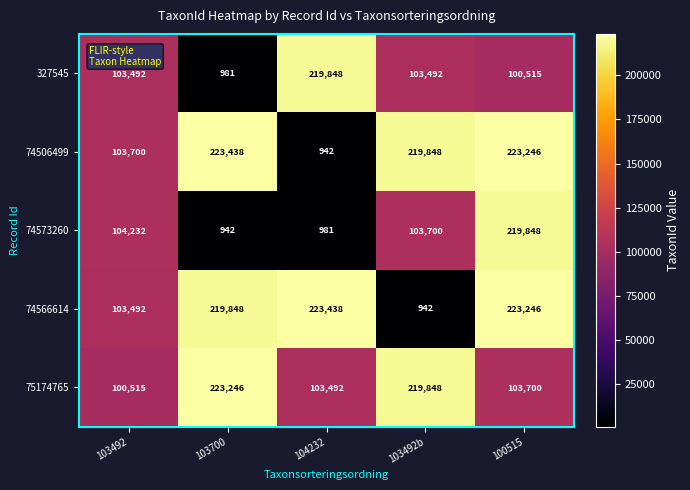

True or false: 327545 has a value of 175782 at 103492.

False